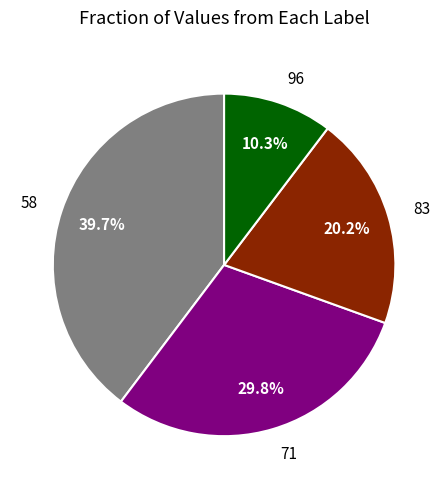

What is the largest slice in the pie chart?

58